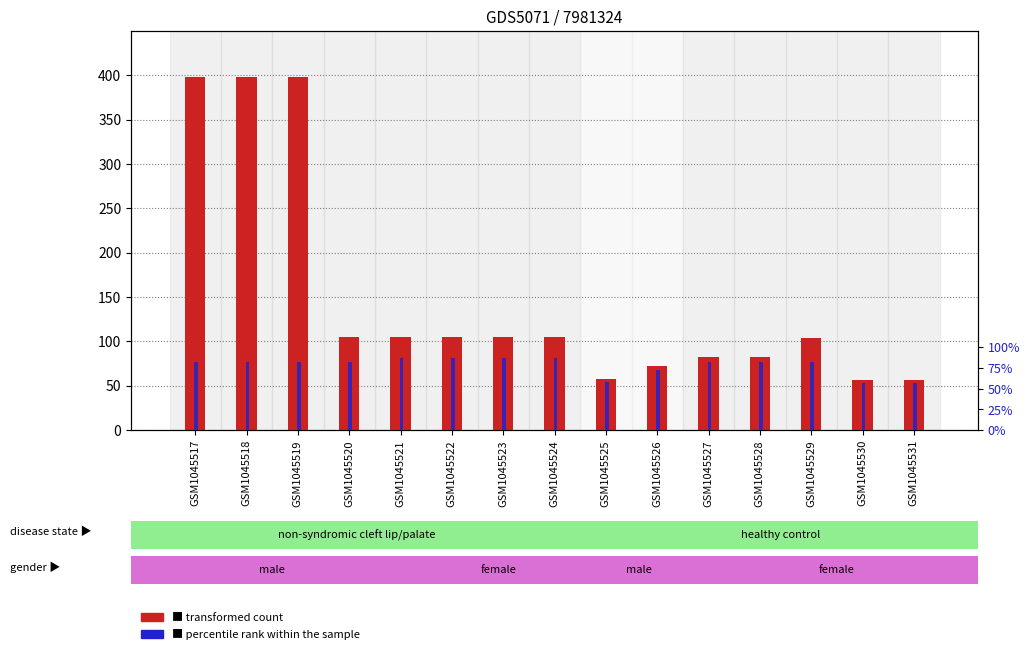

What is the sum of the percentile rank within the sample values at GSM1045520 and GSM1045530?

138.6